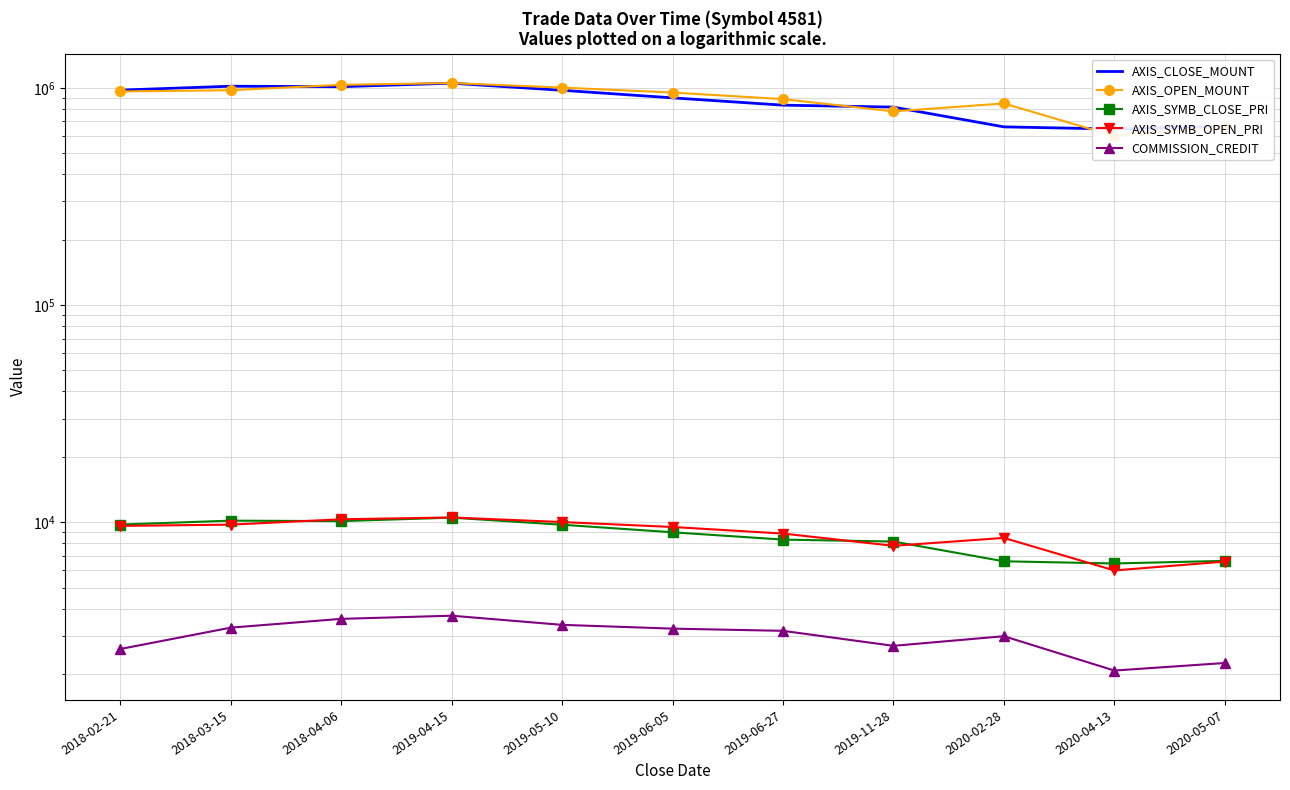

Reading left to right, list all the values displayed in this chart.

AXIS_CLOSE_MOUNT: 2018-02-21=976000	2018-03-15=1017000	2018-04-06=1012000	2019-04-15=1050000	2019-05-10=974000	2019-06-05=899000	2019-06-27=832000	2019-11-28=815000	2020-02-28=661000	2020-04-13=646000	2020-05-07=664000
AXIS_OPEN_MOUNT: 2018-02-21=962000	2018-03-15=975000	2018-04-06=1032000	2019-04-15=1052000	2019-05-10=1002000	2019-06-05=951000	2019-06-27=887000	2019-11-28=779000	2020-02-28=847000	2020-04-13=600000	2020-05-07=659000
AXIS_SYMB_CLOSE_PRI: 2018-02-21=9760	2018-03-15=10170	2018-04-06=10120	2019-04-15=10500	2019-05-10=9740	2019-06-05=8990	2019-06-27=8320	2019-11-28=8150	2020-02-28=6610	2020-04-13=6460	2020-05-07=6640
AXIS_SYMB_OPEN_PRI: 2018-02-21=9620	2018-03-15=9750	2018-04-06=10320	2019-04-15=10520	2019-05-10=10020	2019-06-05=9510	2019-06-27=8870	2019-11-28=7790	2020-02-28=8470	2020-04-13=6000	2020-05-07=6590
COMMISSION_CREDIT: 2018-02-21=2609	2018-03-15=3272	2018-04-06=3591	2019-04-15=3713	2019-05-10=3370	2019-06-05=3238	2019-06-27=3163	2019-11-28=2698	2020-02-28=2988	2020-04-13=2076	2020-05-07=2249